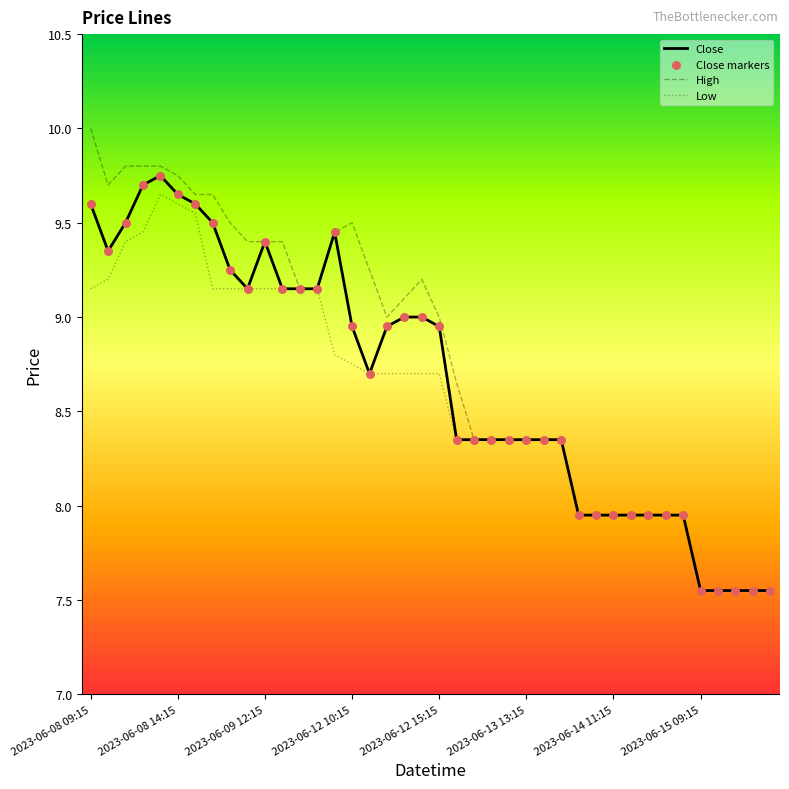

Which series has the widest spread of values?

High